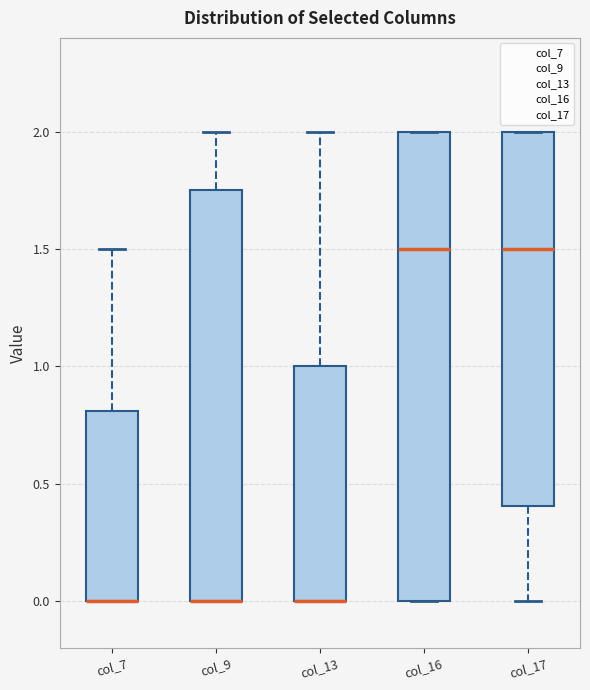

Reading left to right, transcribe this box plot: for each box, give where its median line is, the range the box spans, and where its two whiskers end, as read against the y-axis. The values are not printed on the chart, so give them approximately, as read against the axis.

col_7: median 0.00 (drawn on the box's lower edge), box 0.00 to 0.80, whiskers 0.00 to 1.50
col_9: median 0.00 (drawn on the box's lower edge), box 0.00 to 1.75, whiskers 0.00 to 2.00
col_13: median 0.00 (drawn on the box's lower edge), box 0.00 to 1.00, whiskers 0.00 to 2.00
col_16: median 1.50, box 0.00 to 2.00, whiskers 0.00 to 2.00
col_17: median 1.50, box 0.40 to 2.00, whiskers 0.00 to 2.00